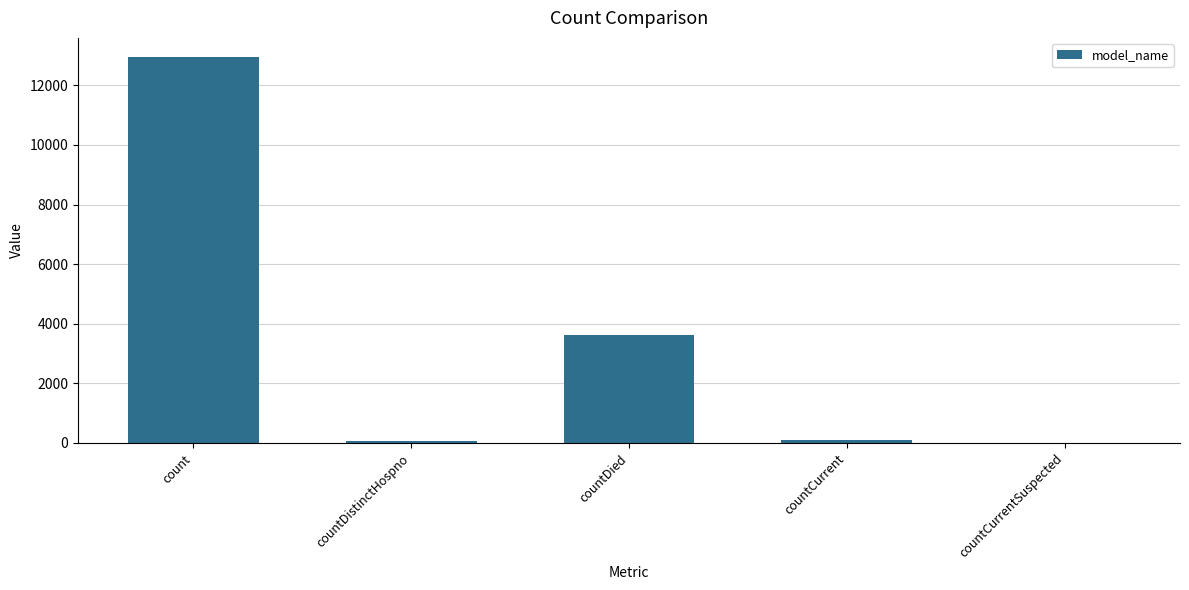

What is the maximum value shown in the chart?

12945